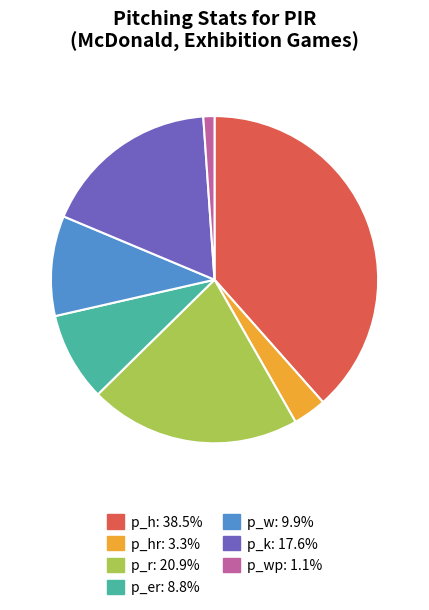

How many slices are in this pie chart?

7